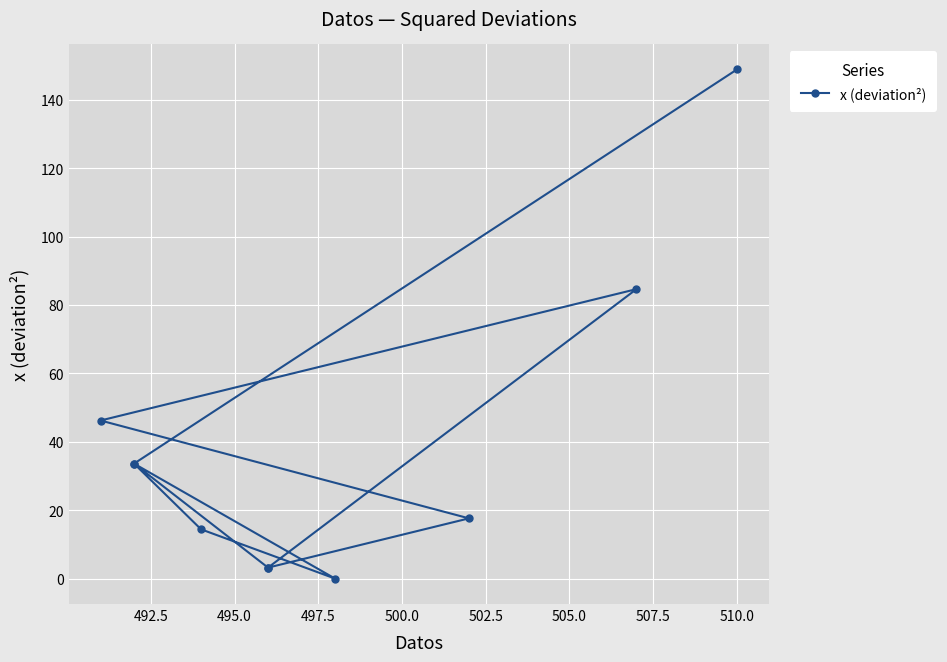

The value at 497.5 is 0.0. True or false?

False